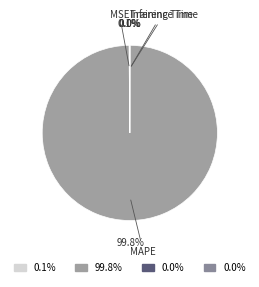

Which category has the biggest portion of the pie?

MAPE